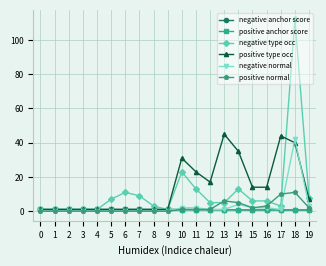

Is this an area chart (filled region under the line)?

No